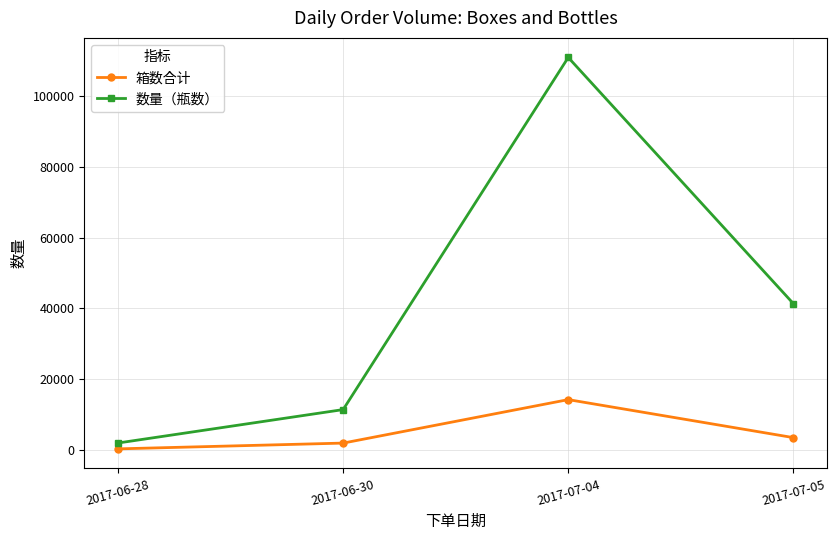

What is the difference between the 箱数合计 values at 2017-07-05 and 2017-06-30?

1550